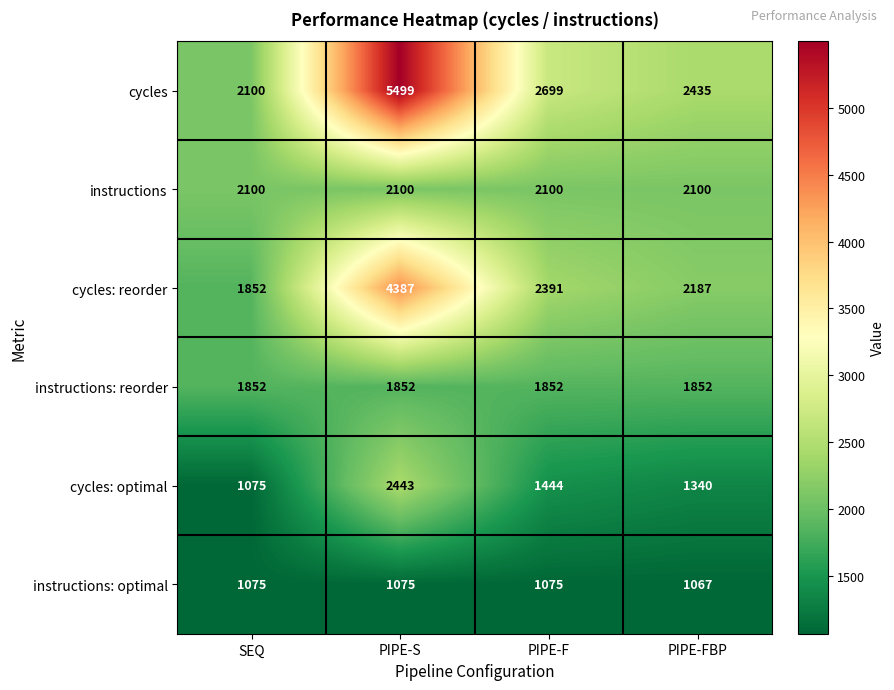

At which category is the sum across all series the highest?

PIPE-S